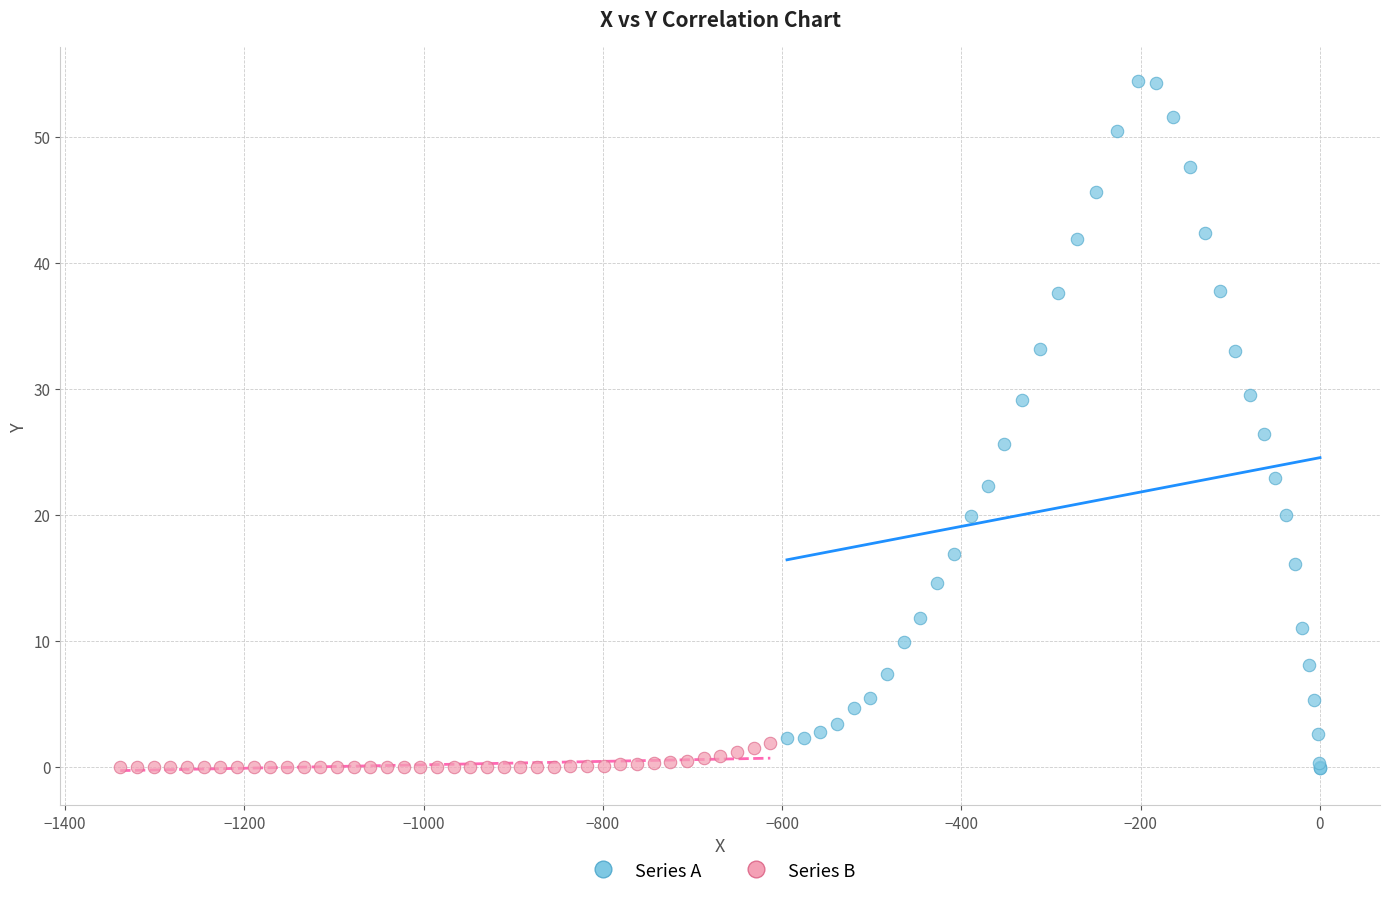

Which series has the widest spread of Y values?

Series A